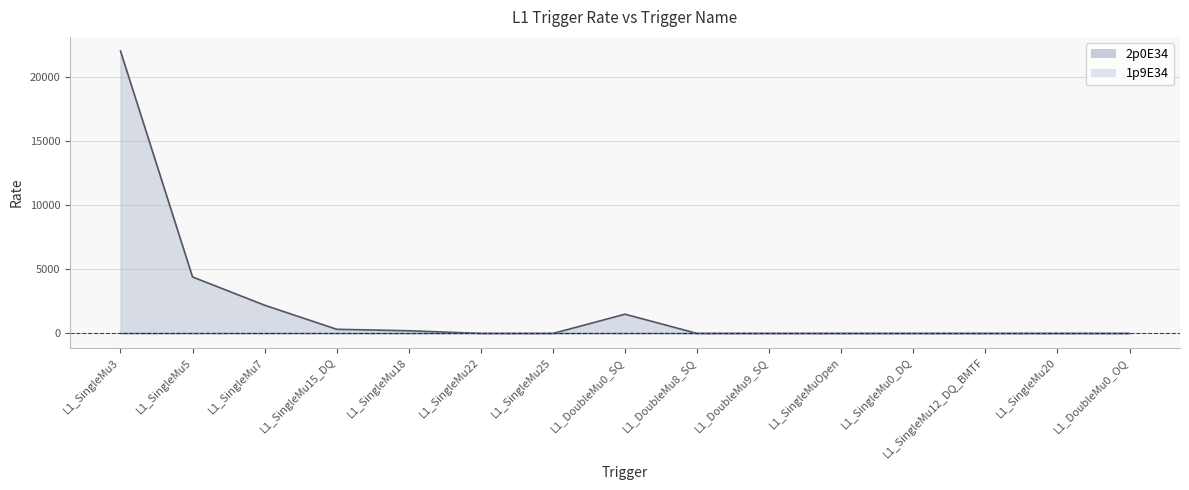

Is it true that 1p9E34 equals 0 at L1_SingleMu7?

True